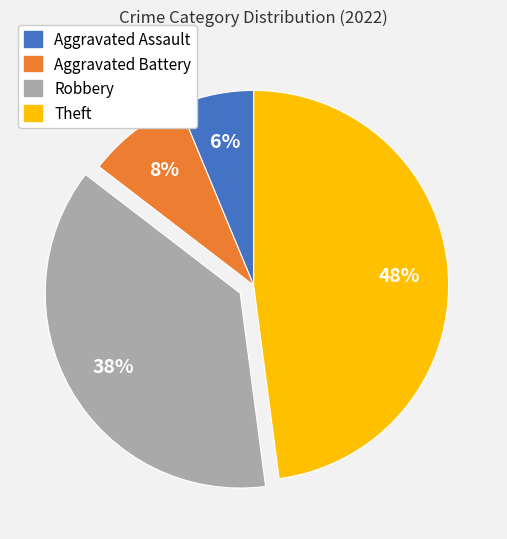

True or false: Aggravated Battery accounts for 14% of the total.

False